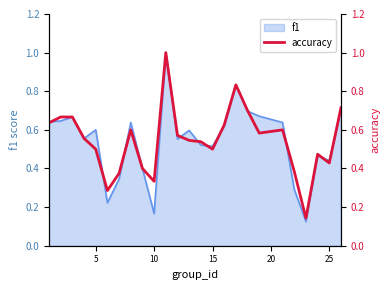

True or false: f1 has a value of 0.9 at 15.

False